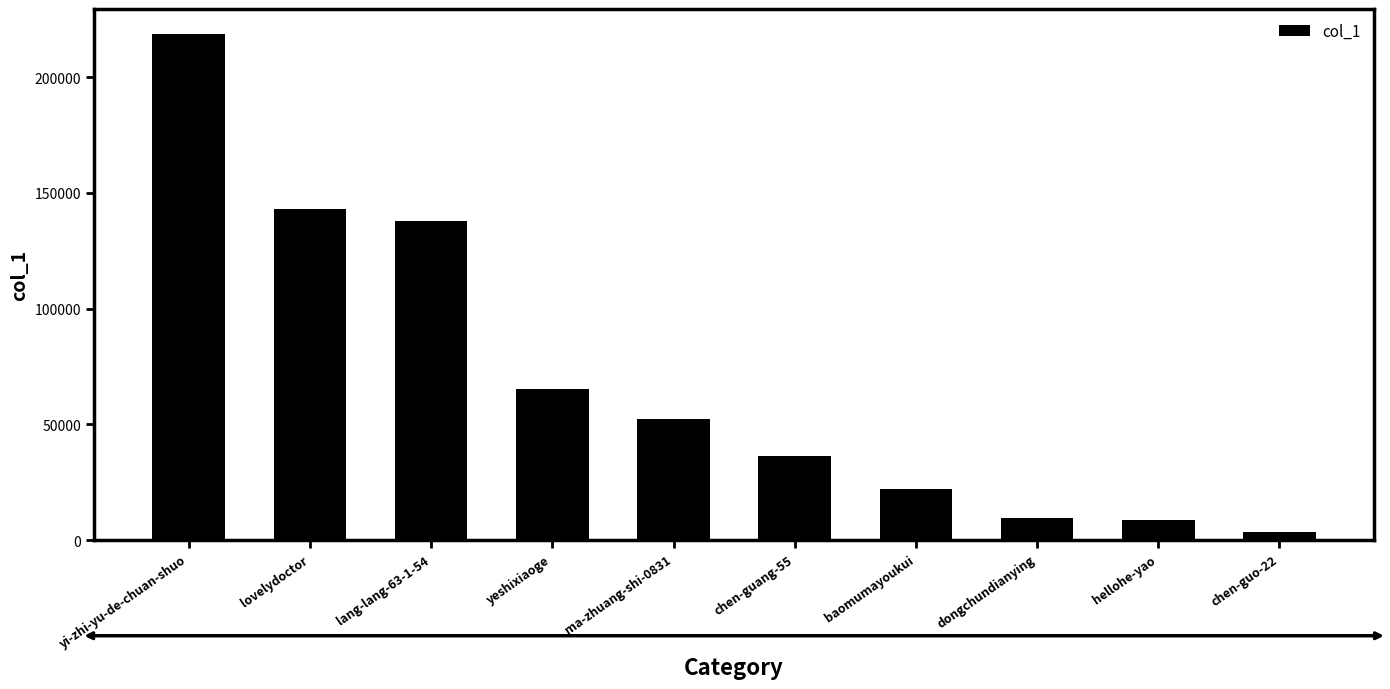

Count the number of categories in the chart.

10